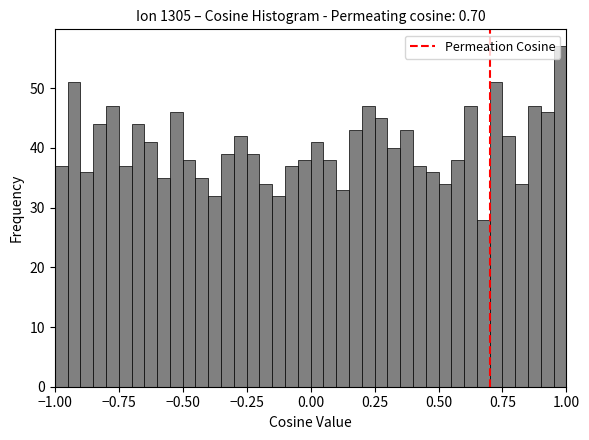

Read against the x-axis, roughly where is the centre of the tallest bar?

1.00